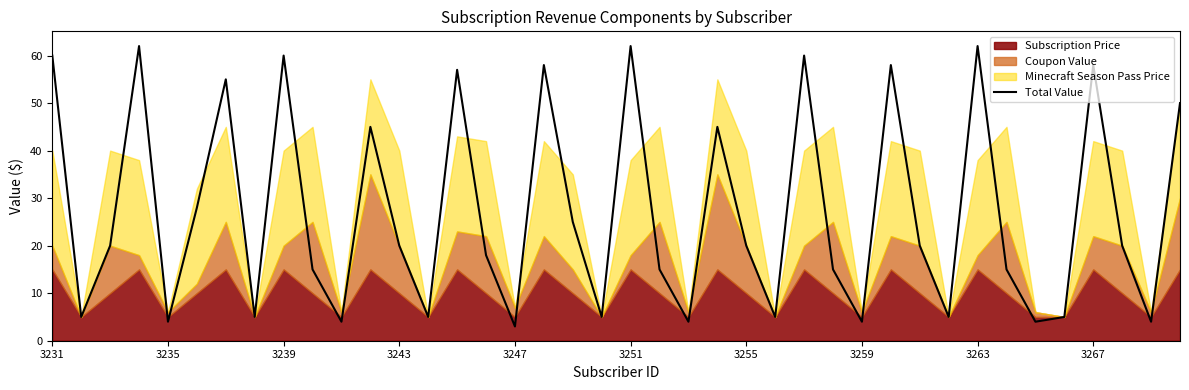

What is the difference between the maximum and minimum values?

59